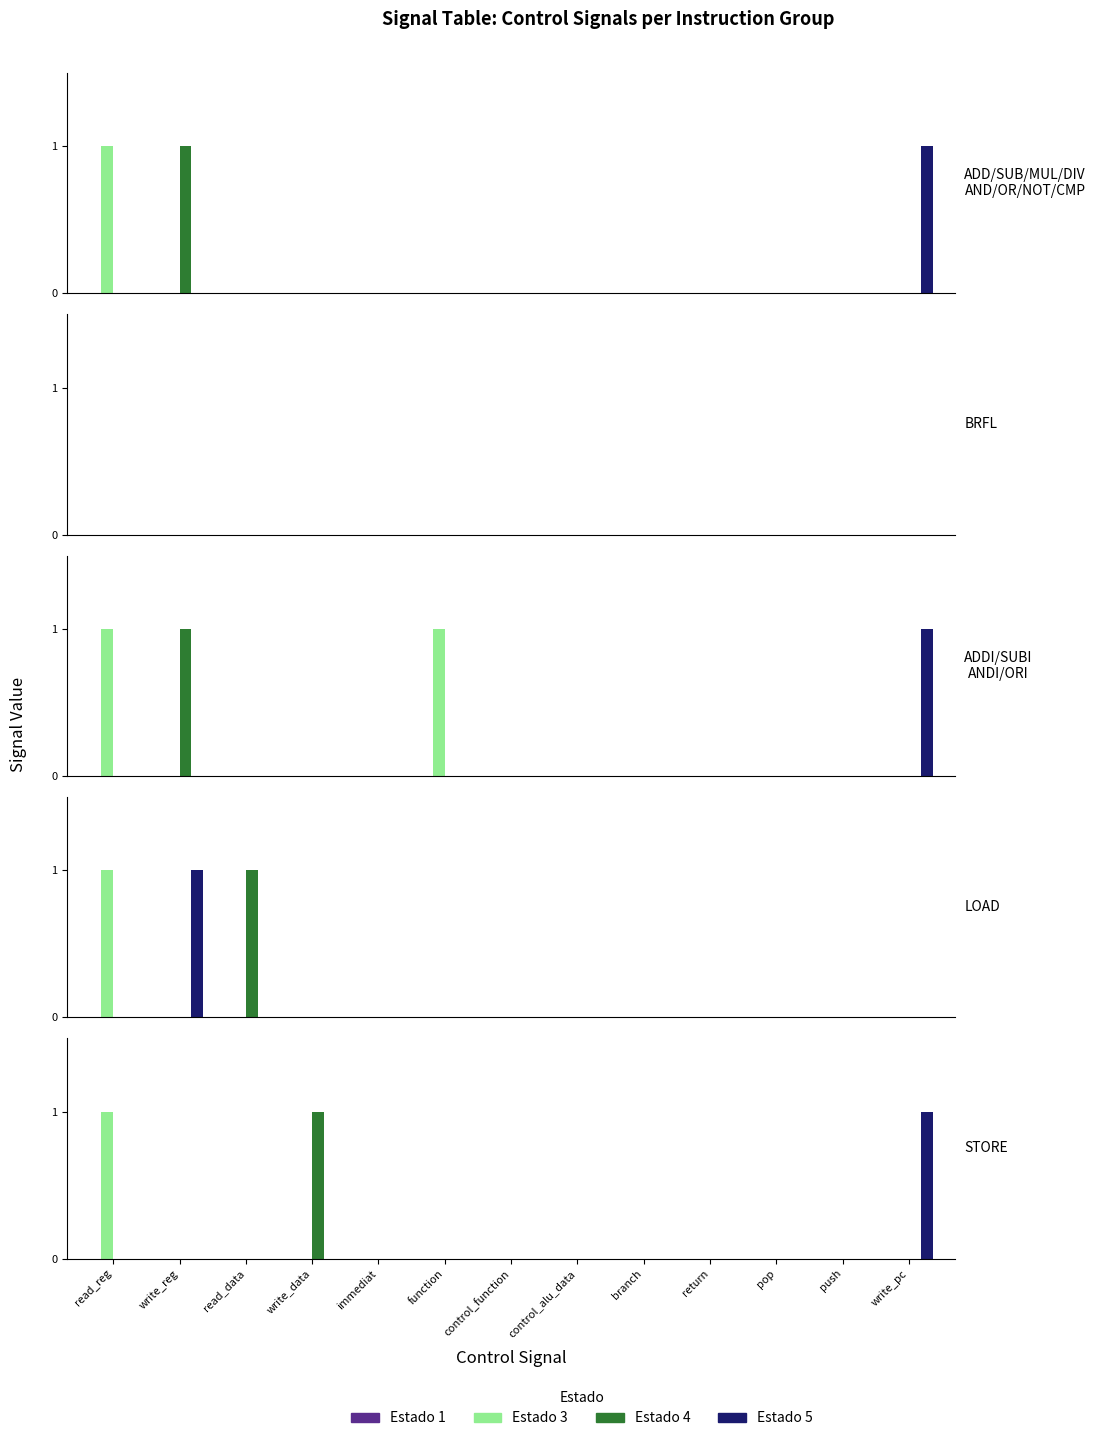

List the labels in order of Estado 5 value, largest first.

write_pc, read_reg, write_reg, read_data, write_data, immediat, function, control_function, control_alu_data, branch, return, pop, push